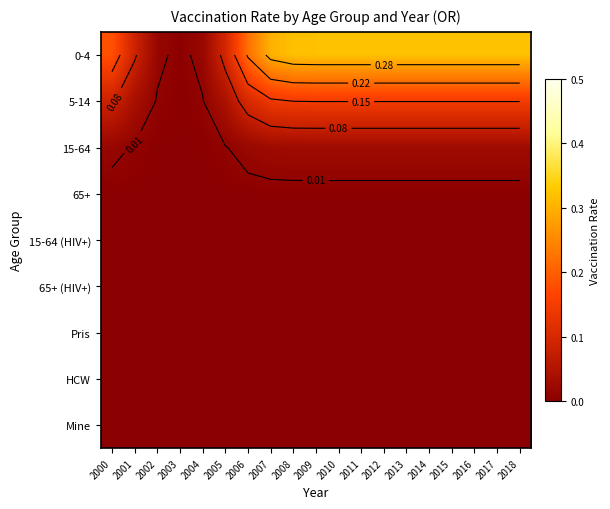

At which category is the sum across all series the highest?

2012